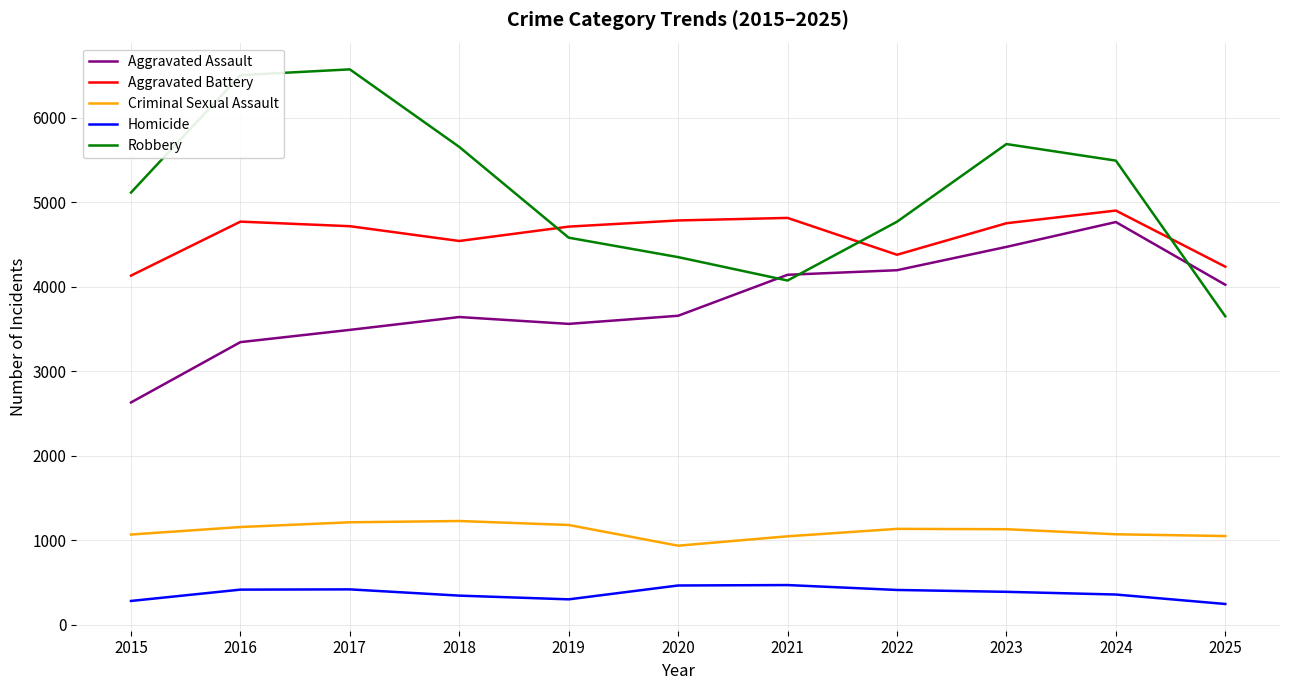

What is the sum of all Robbery values?

56435